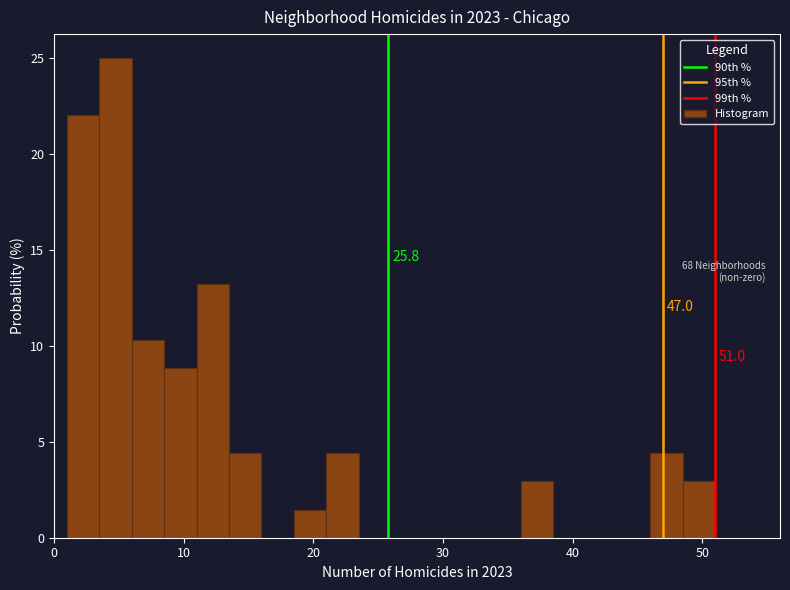

Around what value on the x-axis is the tallest bar? Give the approximate position of its centre, as read against the axis.

5